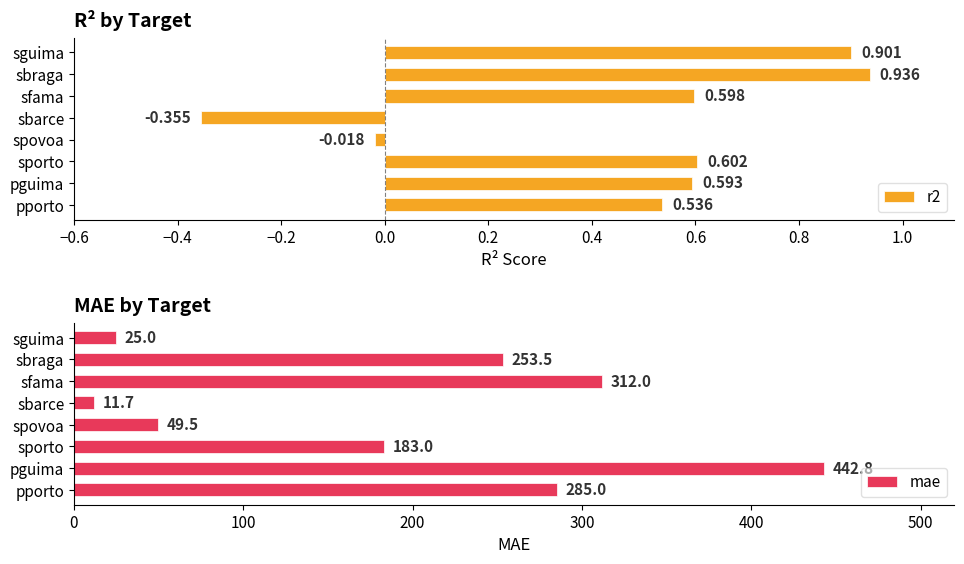

Which category has the highest value in the r2 series?

sbraga